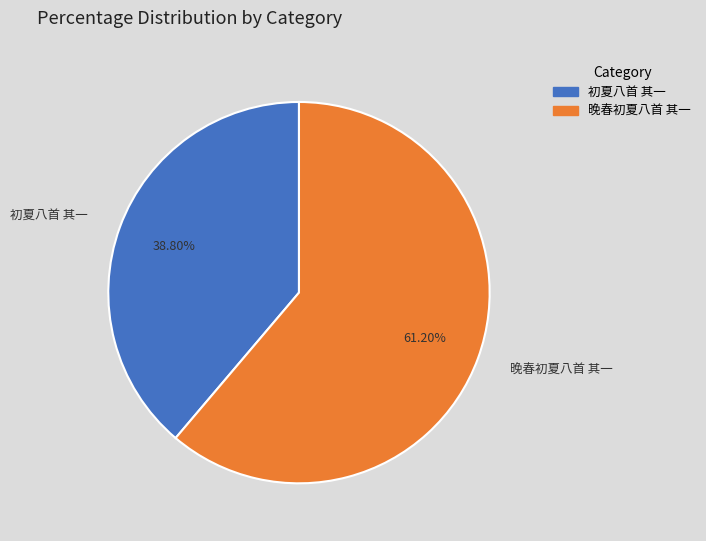

What is the smallest slice in the pie chart?

初夏八首 其一